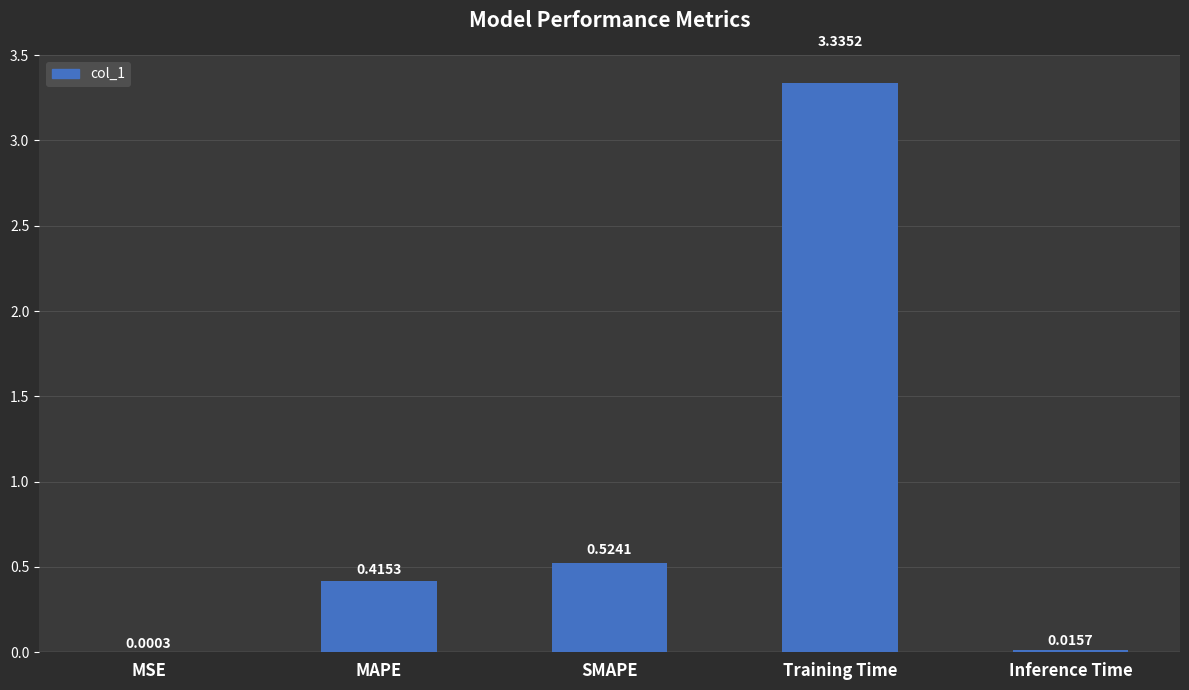

What is the sum of all values?

4.3